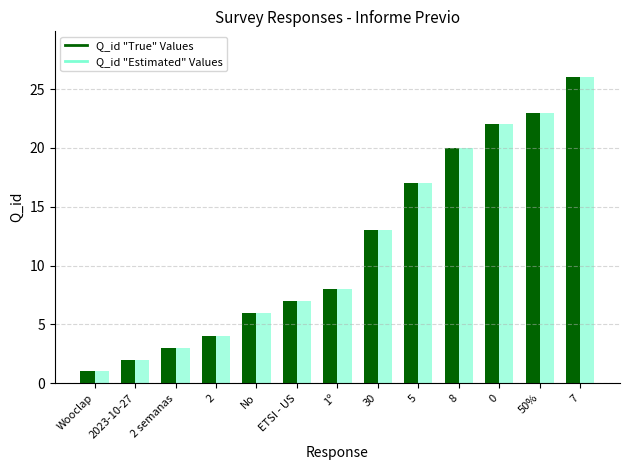

Which label corresponds to the smallest value in the chart?

Wooclap